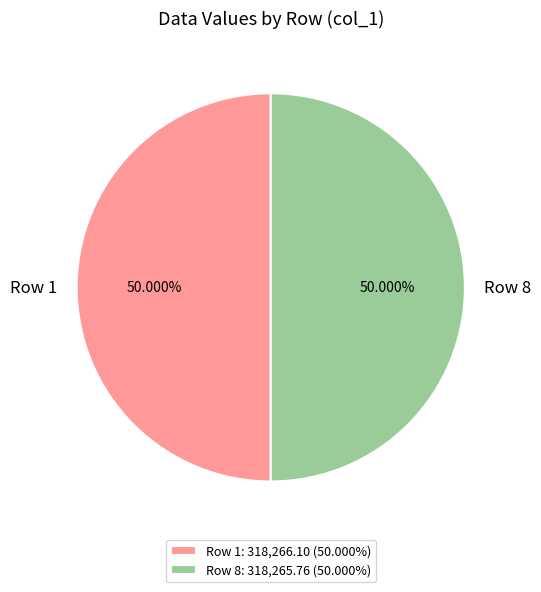

Approximately how many times larger is the value at Row 8 compared to Row 1?

1.0